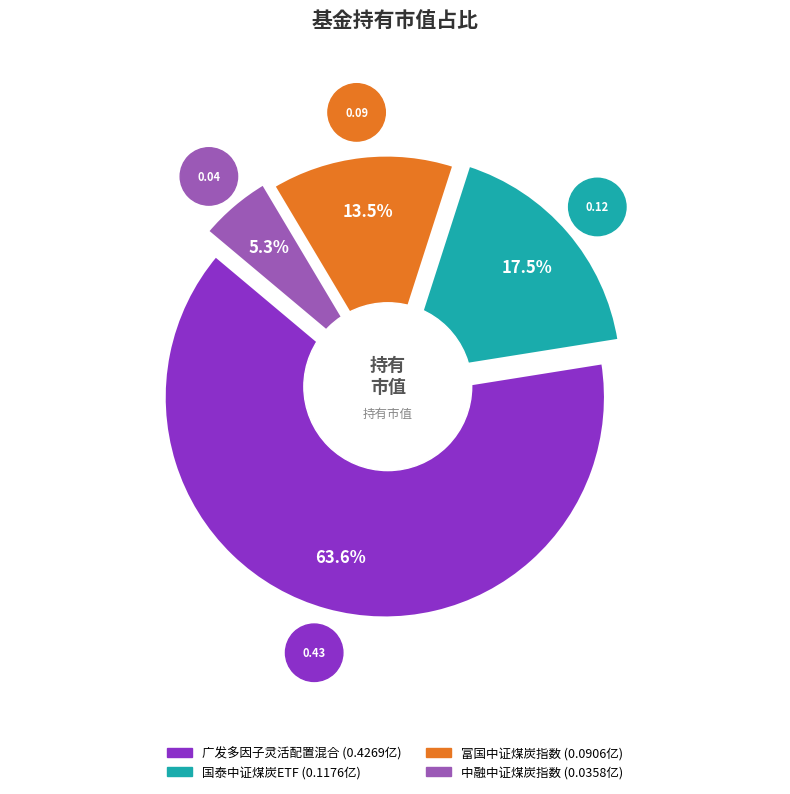

Does 富国中证煤炭指数 represent more than half of the total?

No